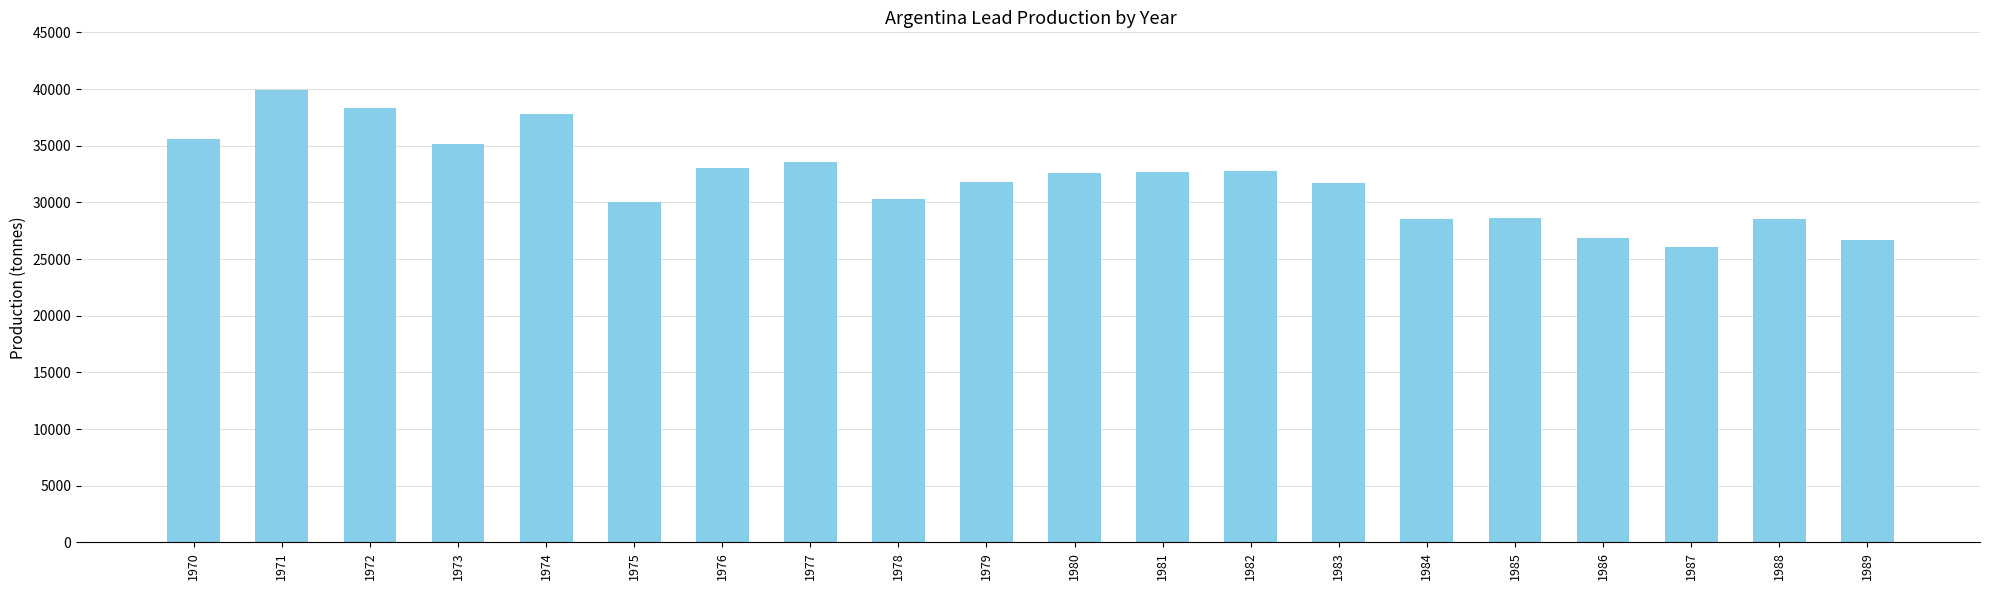

Which has a higher value, 1983 or 1984?

1983